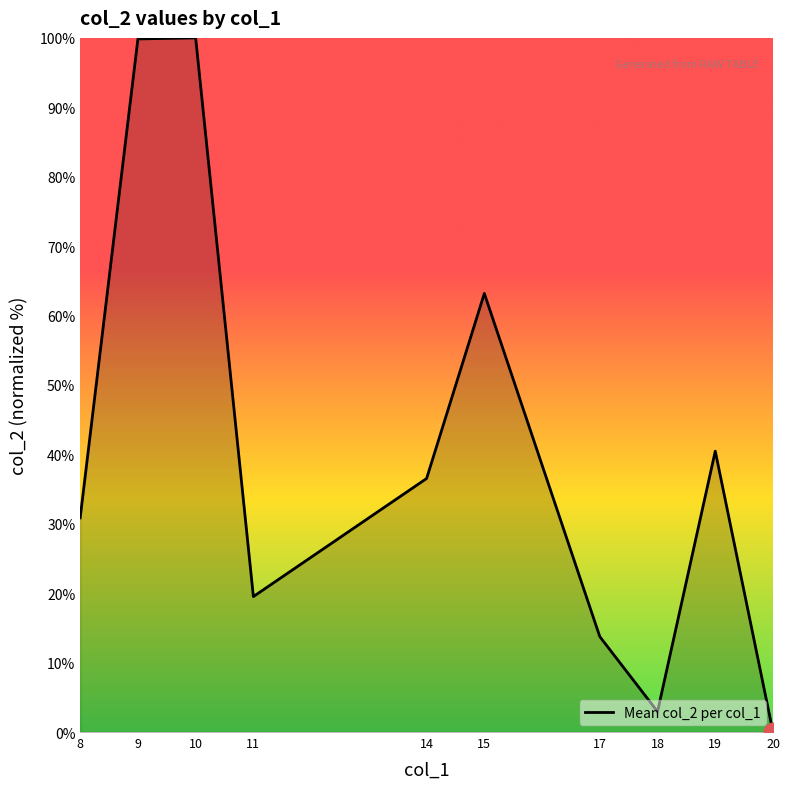

What is the ratio of the value at 19 to the value at 15?

0.6